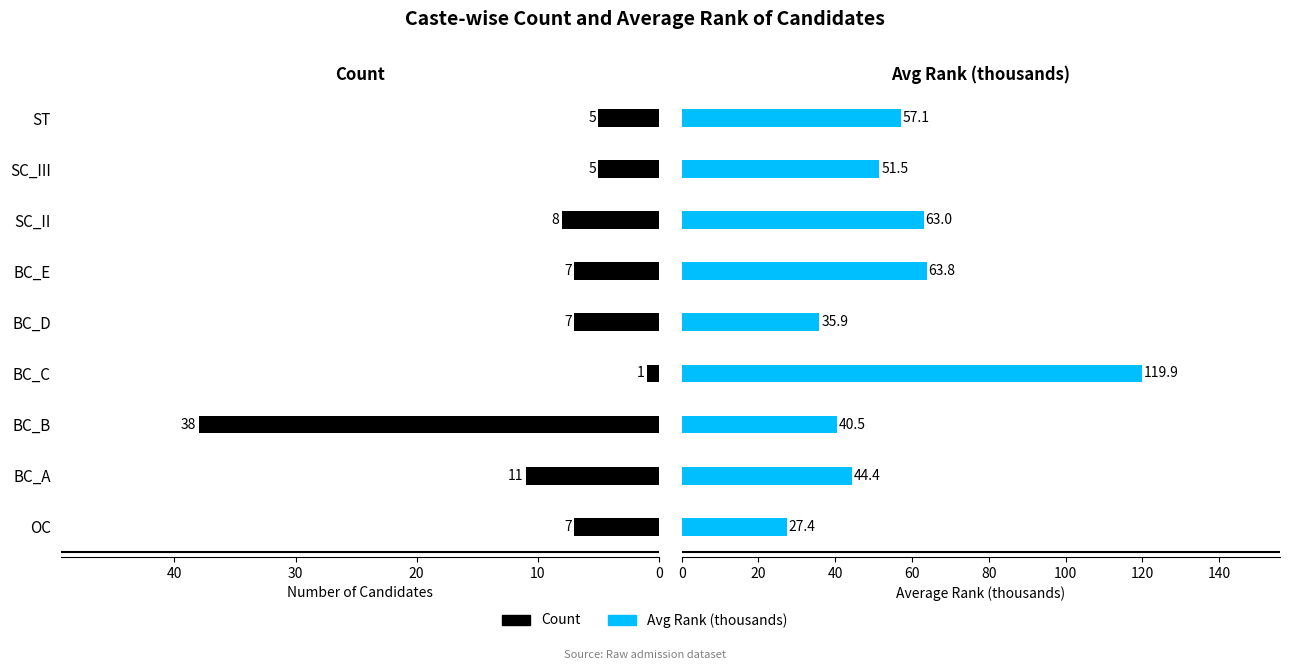

Are the bars horizontal?

Yes